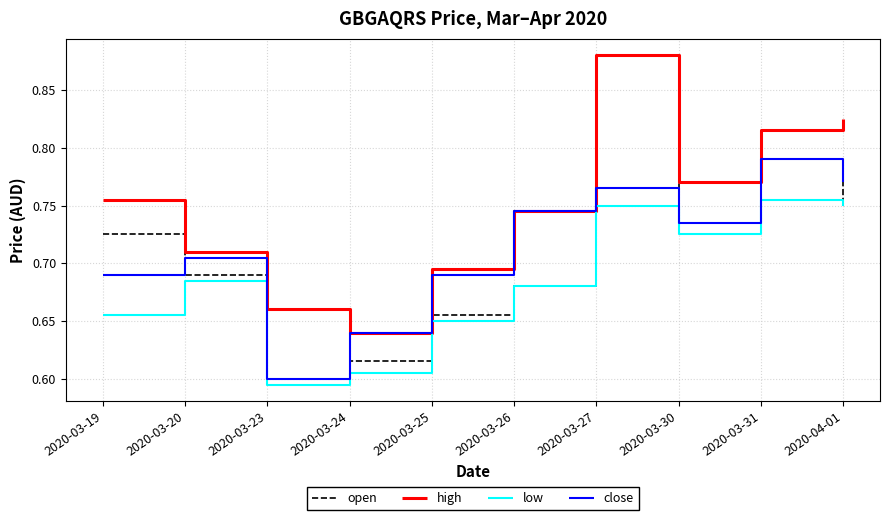

What is the difference between the maximum and second lowest values in the open series?

0.1